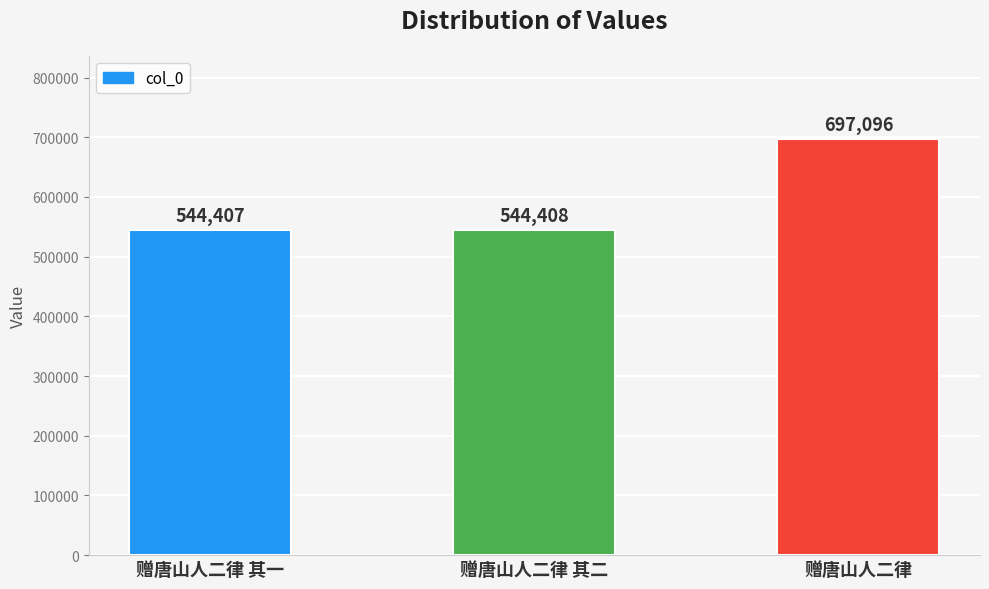

What is the label of the 3rd bar from the left?

赠唐山人二律